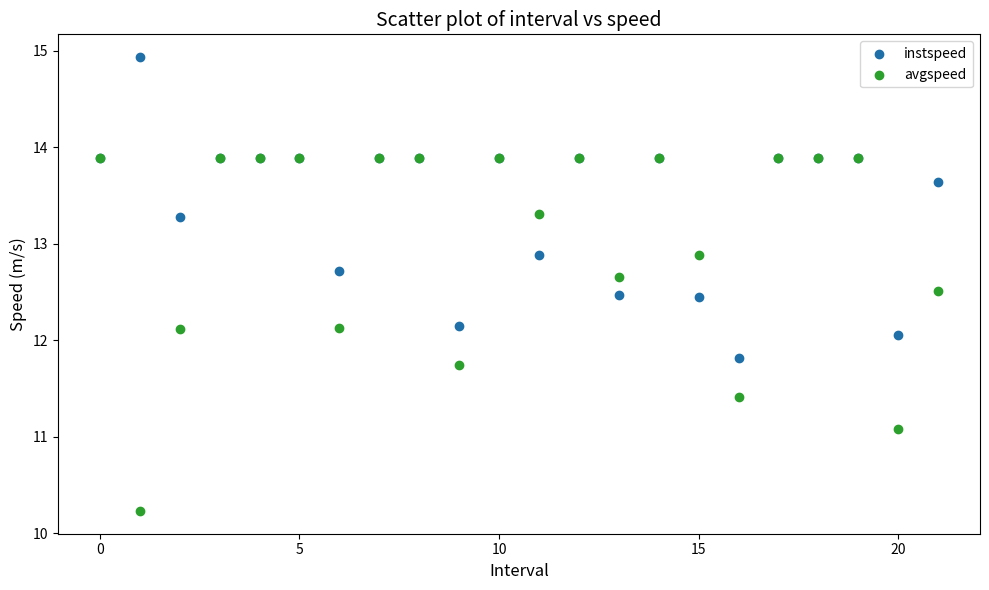

Across all series, what Y value is closest to 12?

12.1